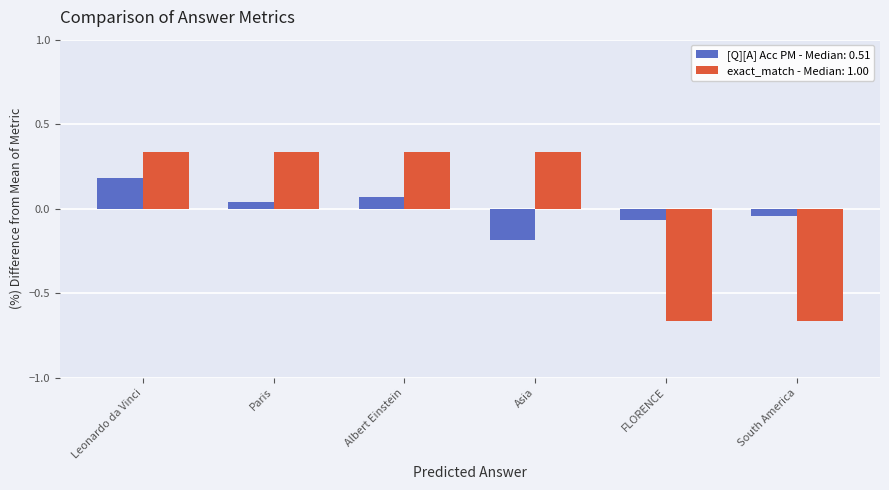

Is the value of [Q][A] Acc PM - Median: 0.51 at Asia greater than the value of exact_match - Median: 1.00 at Albert Einstein?

No